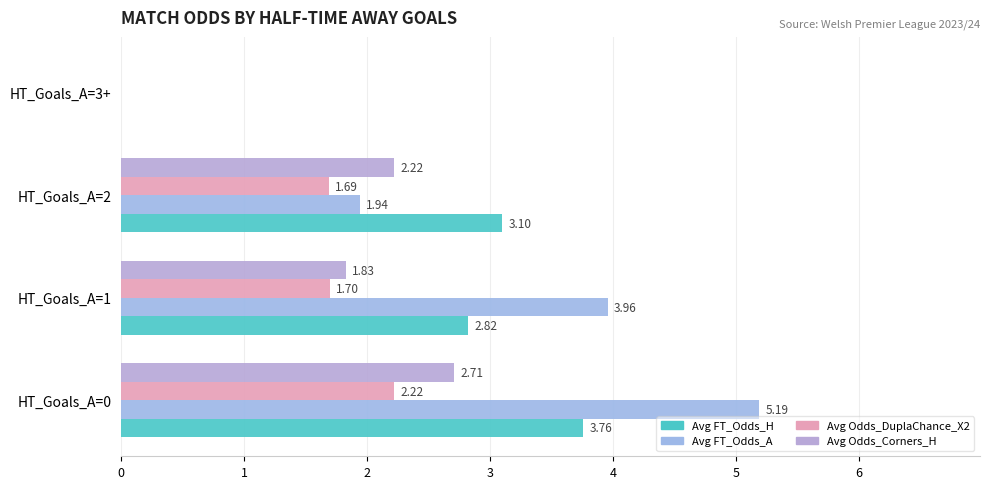

Count the number of categories in the chart.

4